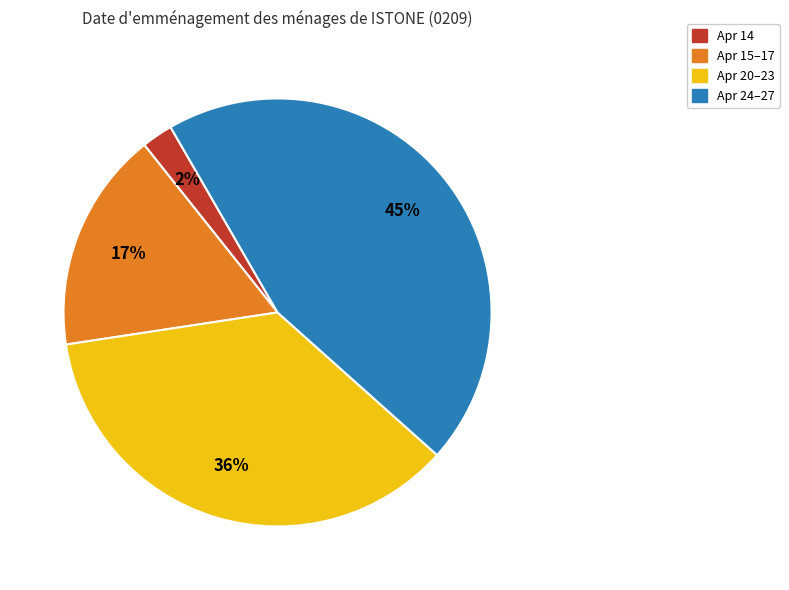

How many slices are in this pie chart?

4